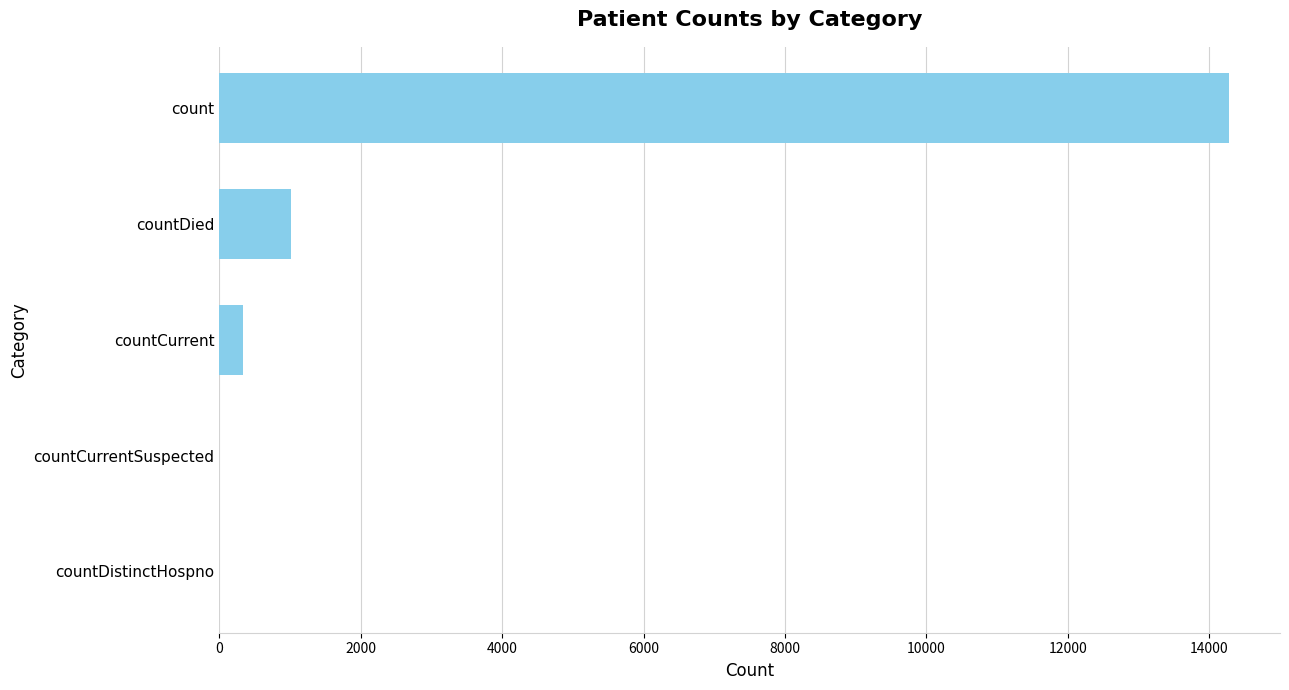

Reading top to bottom, transcribe all the data shown in this chart.

count=14288	countDied=1019	countCurrent=337	countCurrentSuspected=0	countDistinctHospno=0